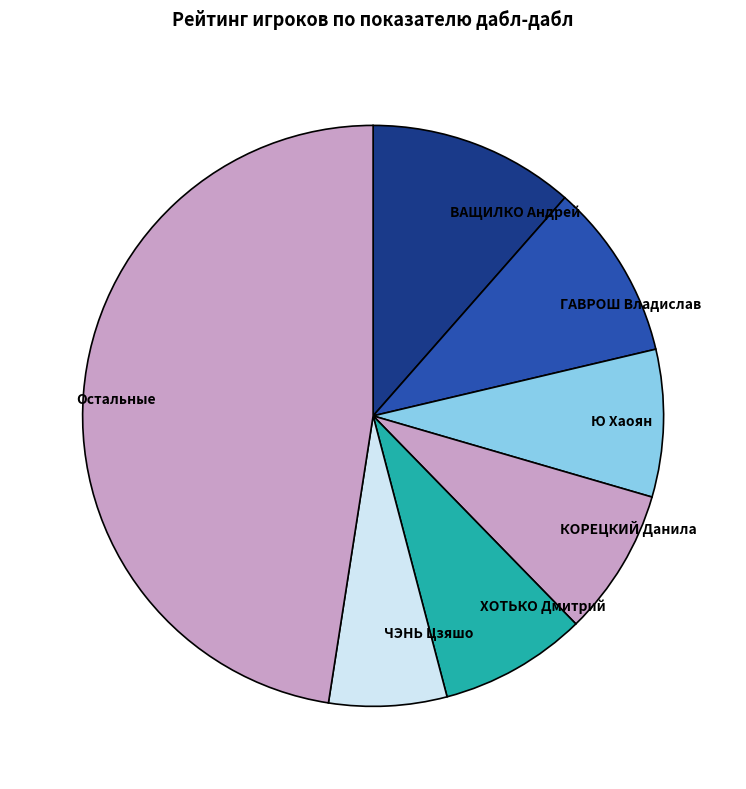

Which category has the smallest portion of the pie?

ЧЭНЬ Цзяшо